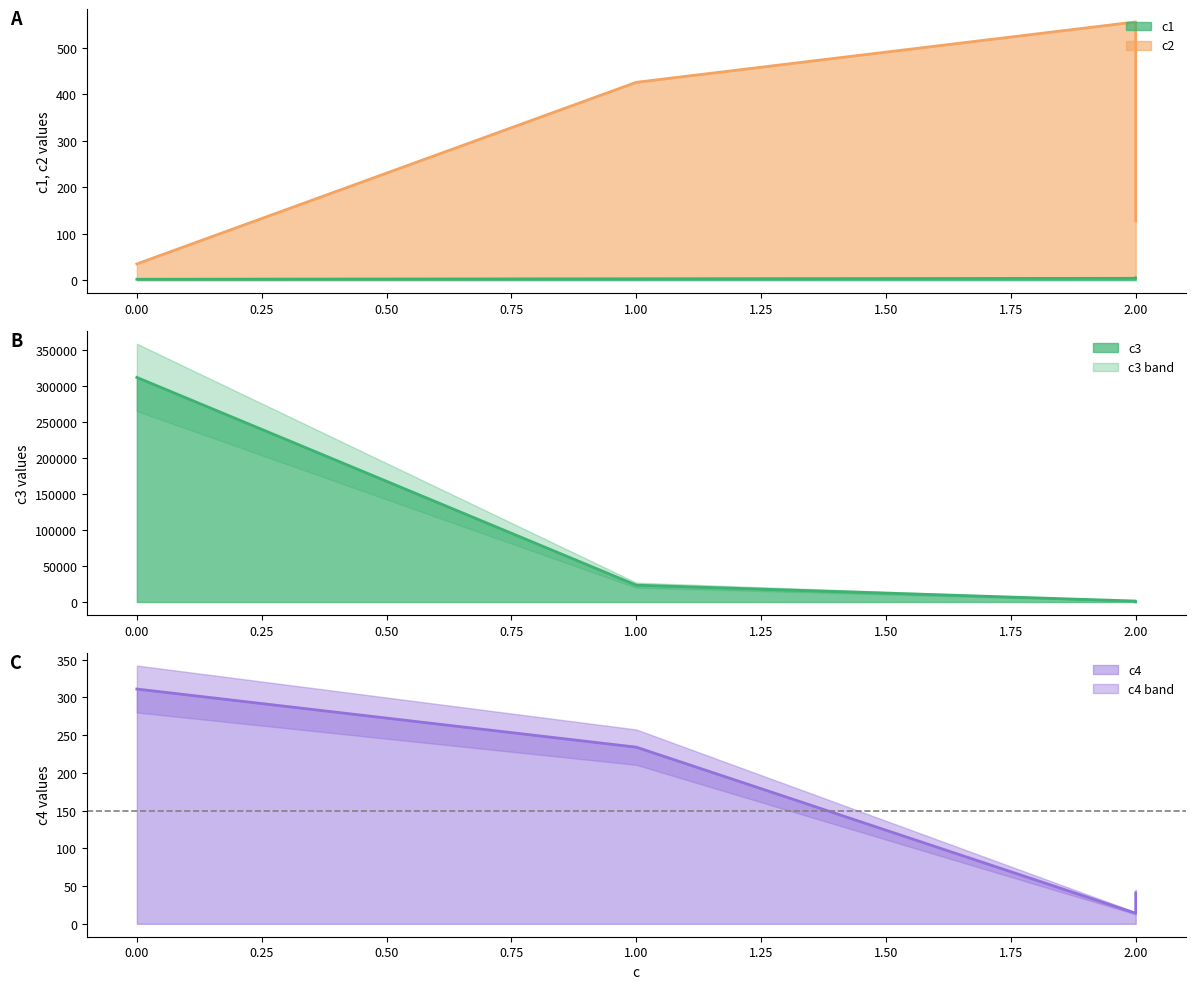

Reading right to left, what are all the values shown in this chart?

c1: 2=5	2=4	1=3	0=2
c2: 2=128	2=556	1=426	0=35
c3: 2=241	2=1324	1=23424	0=312421
c4: 2=41	2=14	1=234	0=311